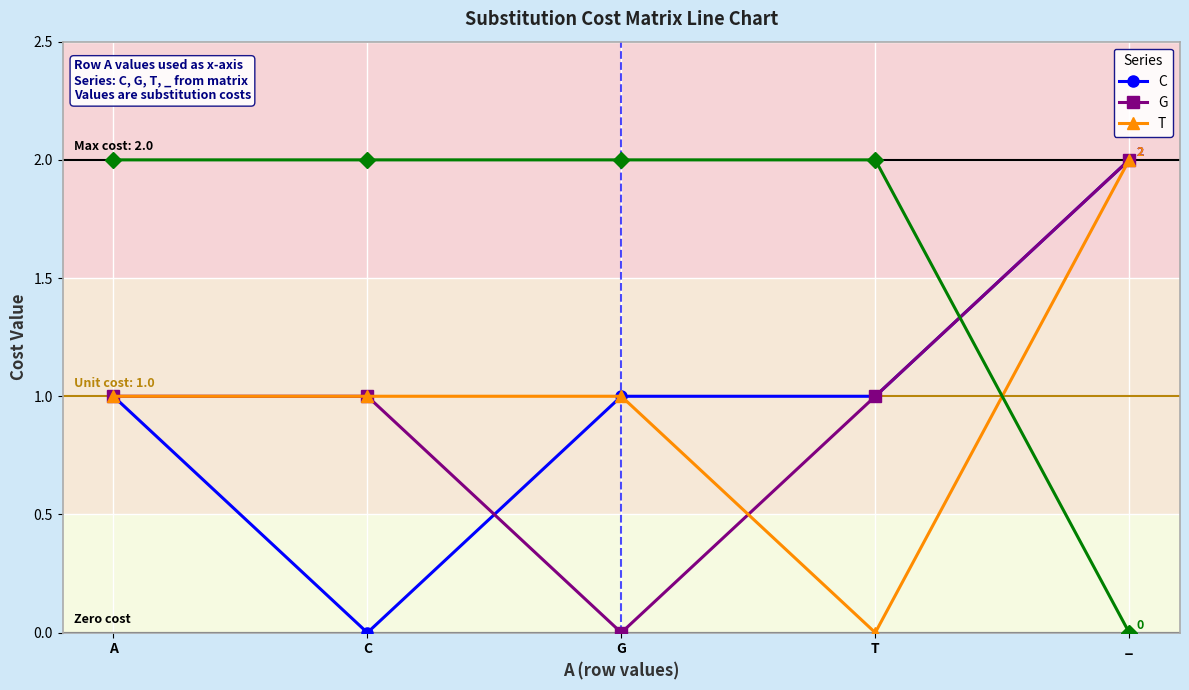

How many intersections are there between G and C?

1